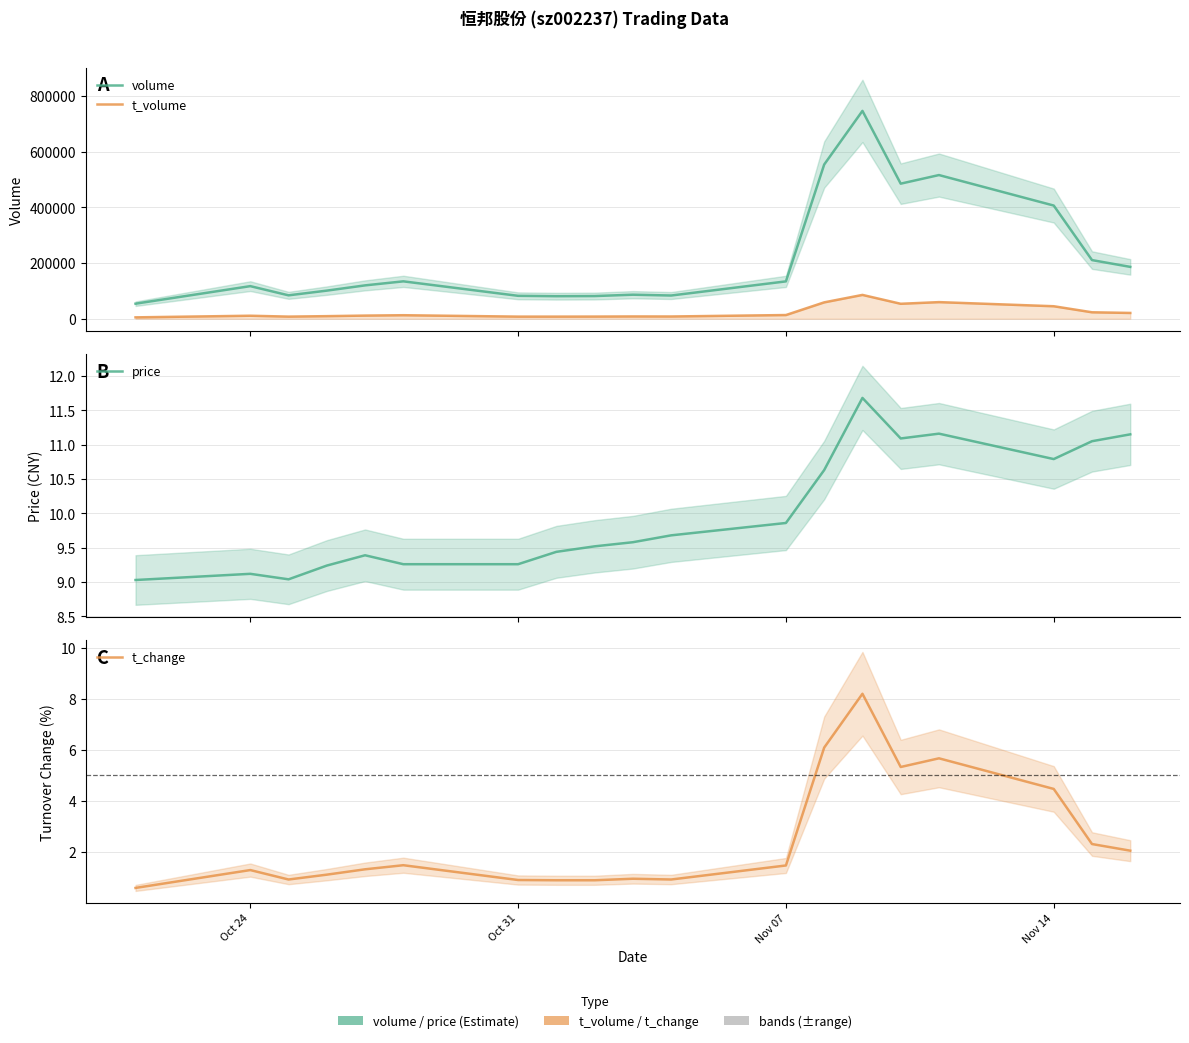

True or false: t_change and price cross at least once.

False